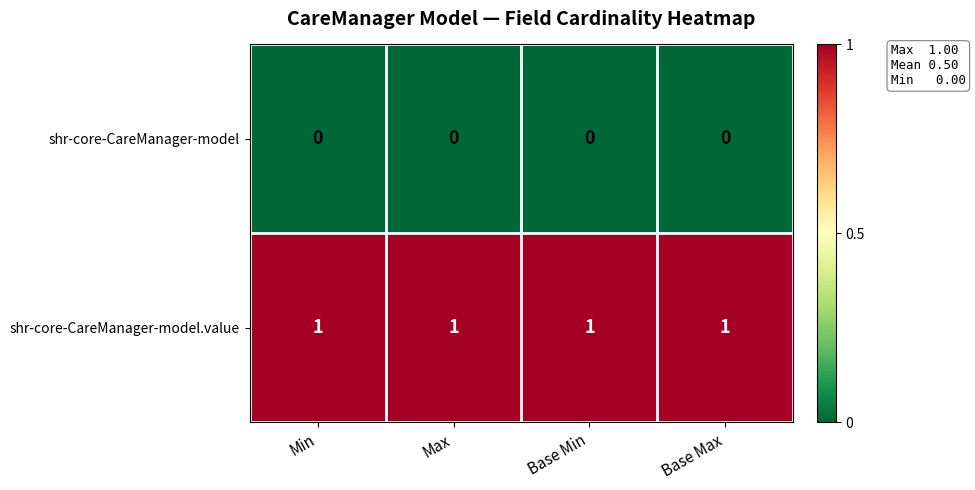

Rank the series by their maximum value, from lowest to highest.

shr-core-CareManager-model, shr-core-CareManager-model.value